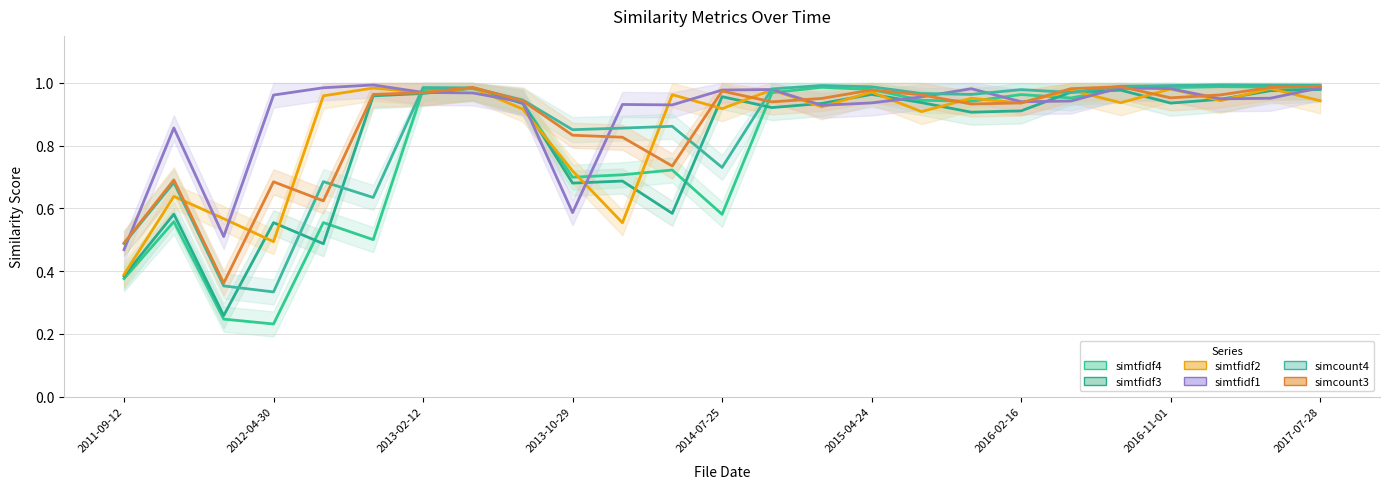

How many lines are shown in the chart?

6